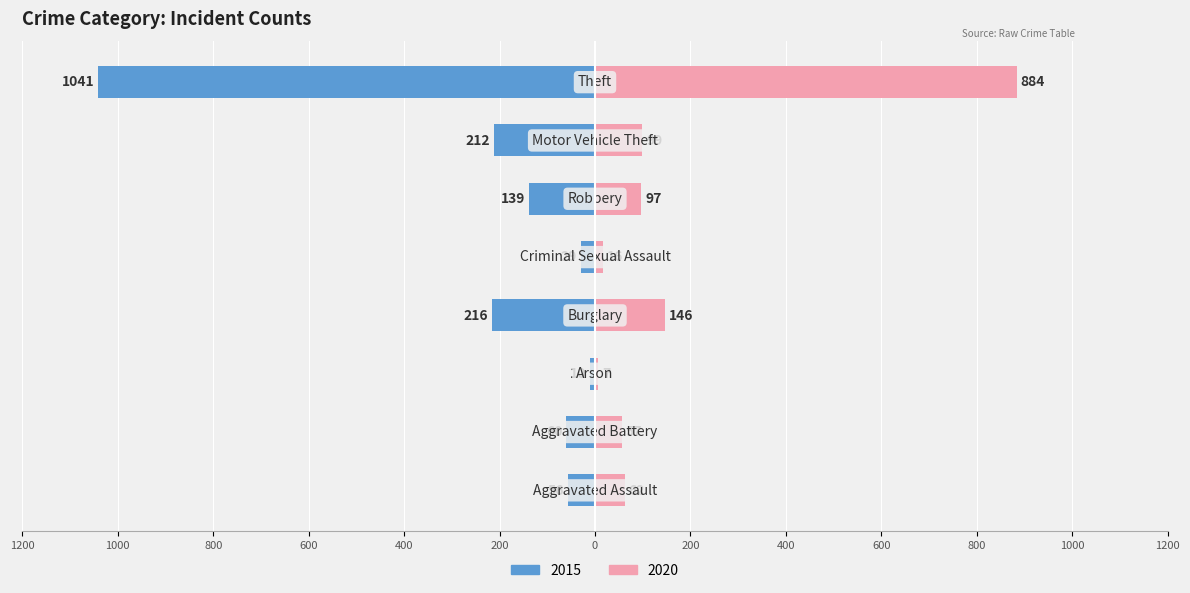

What position from the right is Burglary?

5